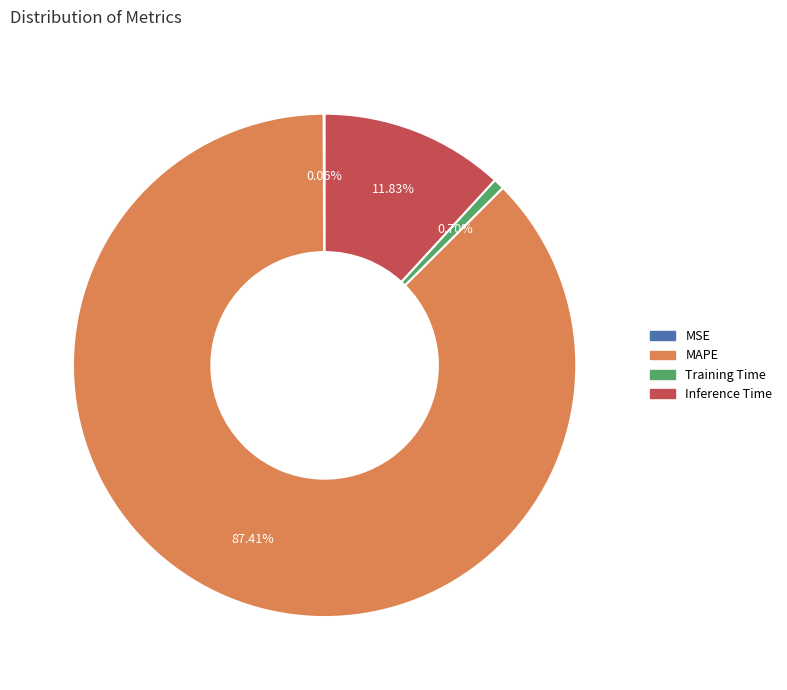

Is there any slice that represents more than half of the pie?

Yes